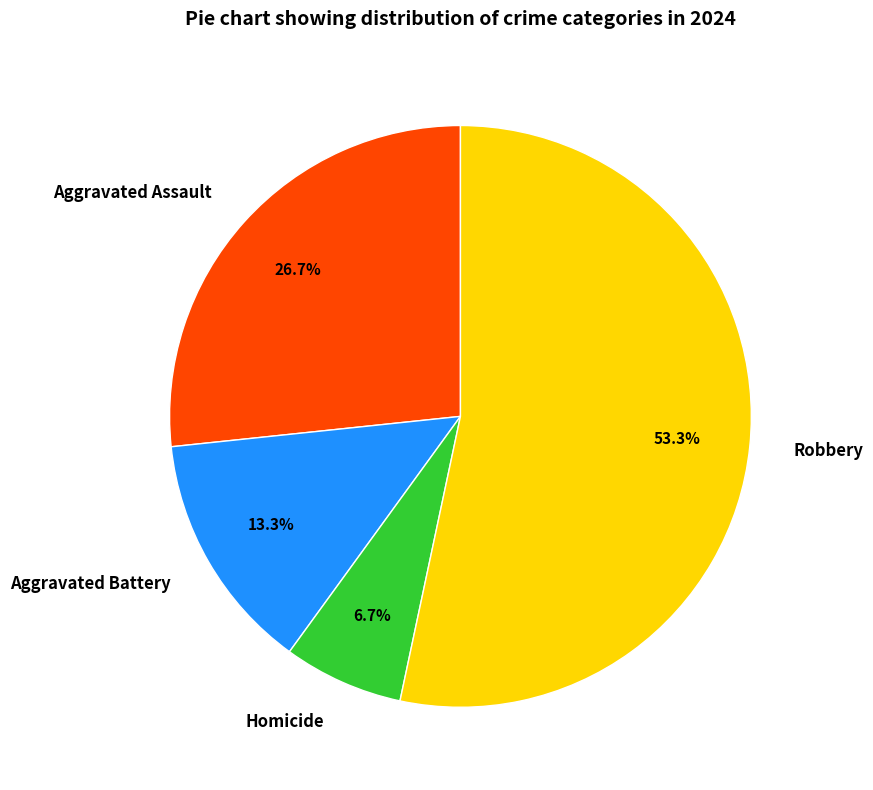

Do Aggravated Battery and Homicide together represent more than half of the pie?

No